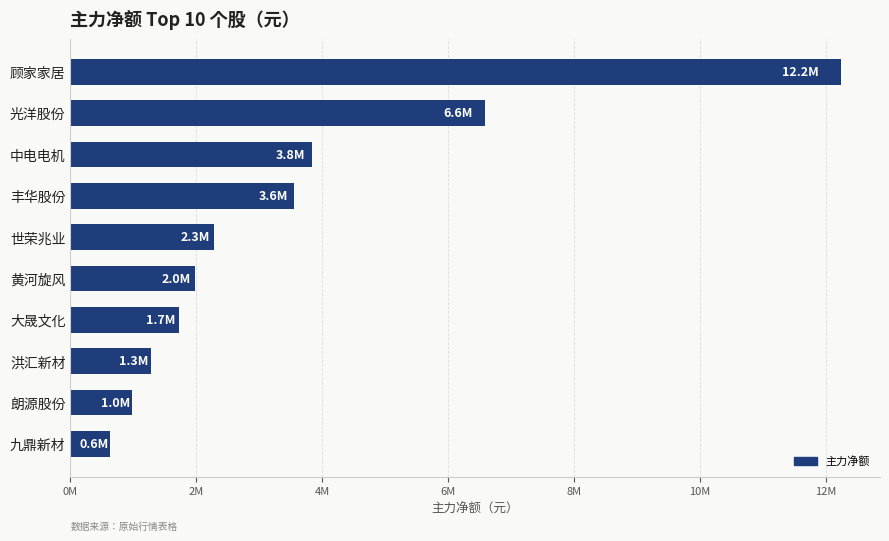

Are the bars horizontal?

Yes